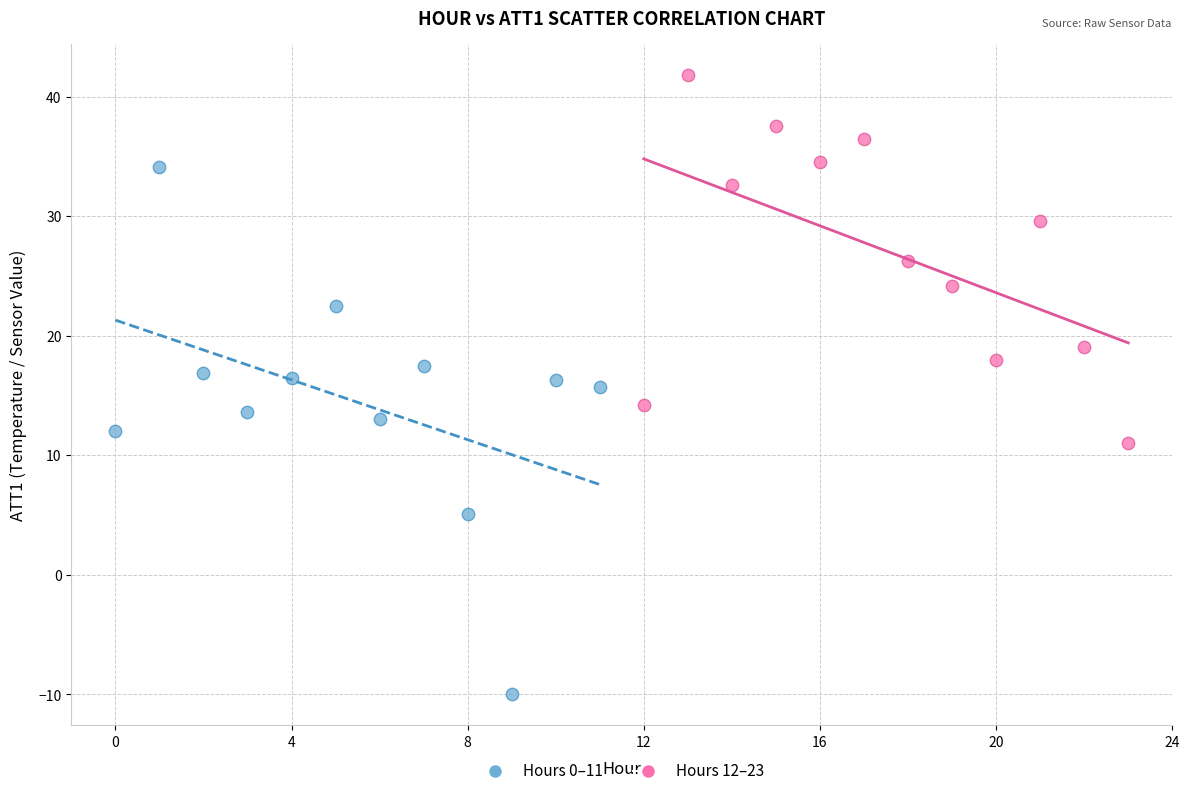

Which series has the widest spread of Y values?

Hours 0–11